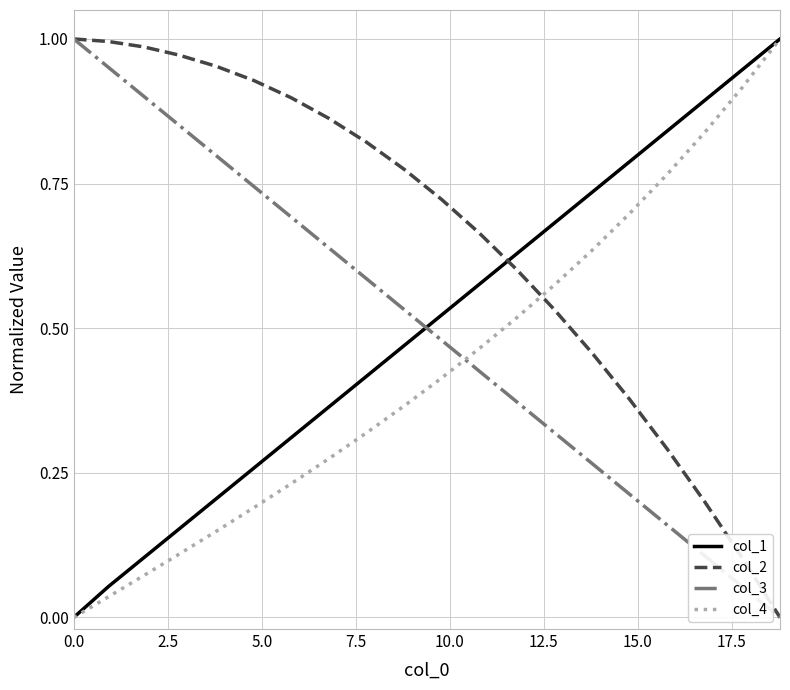

True or false: col_3 and col_1 cross at least once.

True